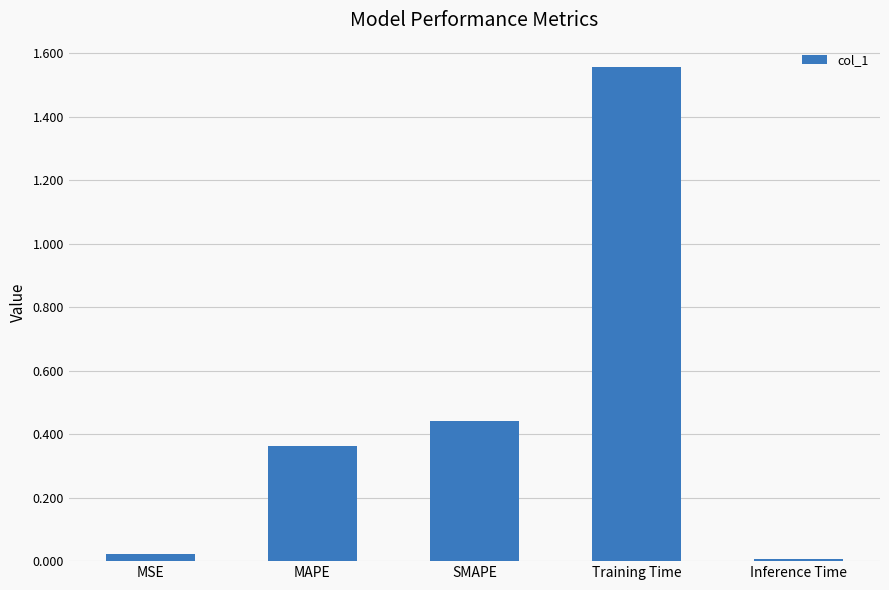

Is it true that the value at SMAPE is 0.6?

False